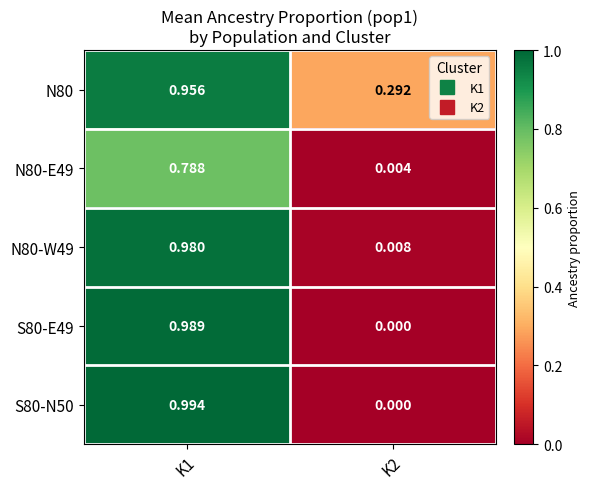

Is the value of N80-W49 at K2 greater than the value of N80 at K2?

No